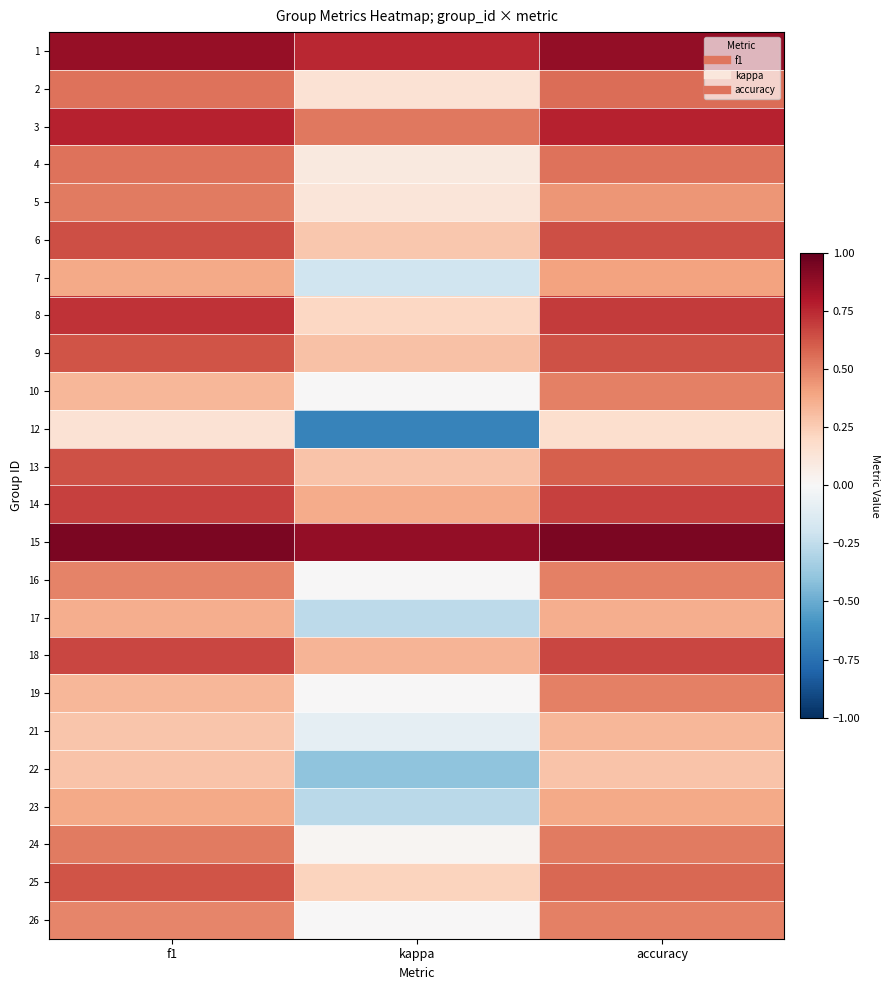

At which category is the sum across all series the highest?

accuracy